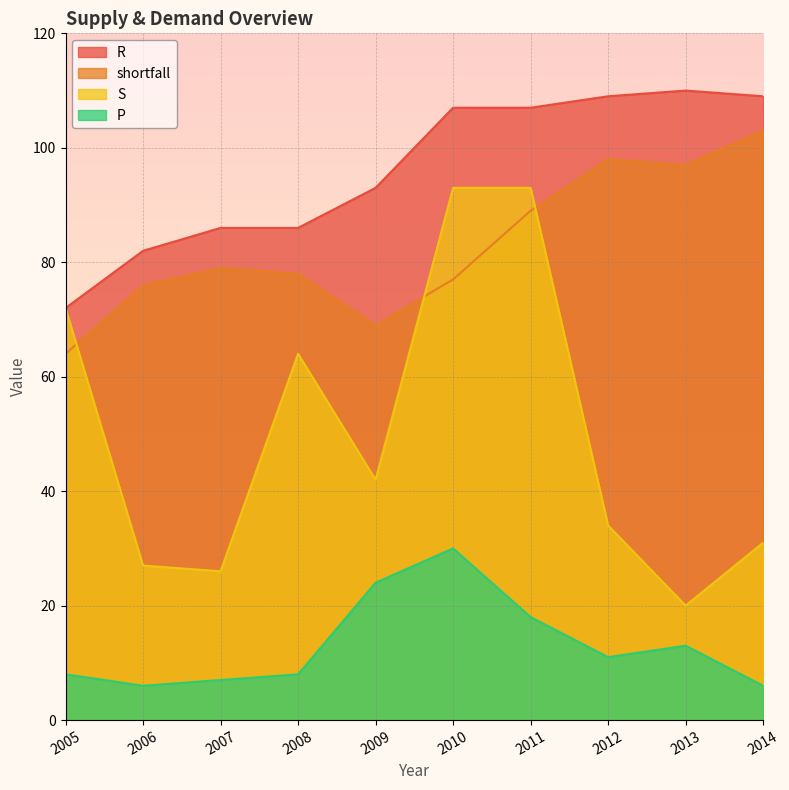

Reading left to right, transcribe all the data shown in this chart.

shortfall: 64	76	79	78	69	77	89	98	97	103
S: 72	27	26	64	42	93	93	34	20	31
P: 8	6	7	8	24	30	18	11	13	6
R: 72	82	86	86	93	107	107	109	110	109